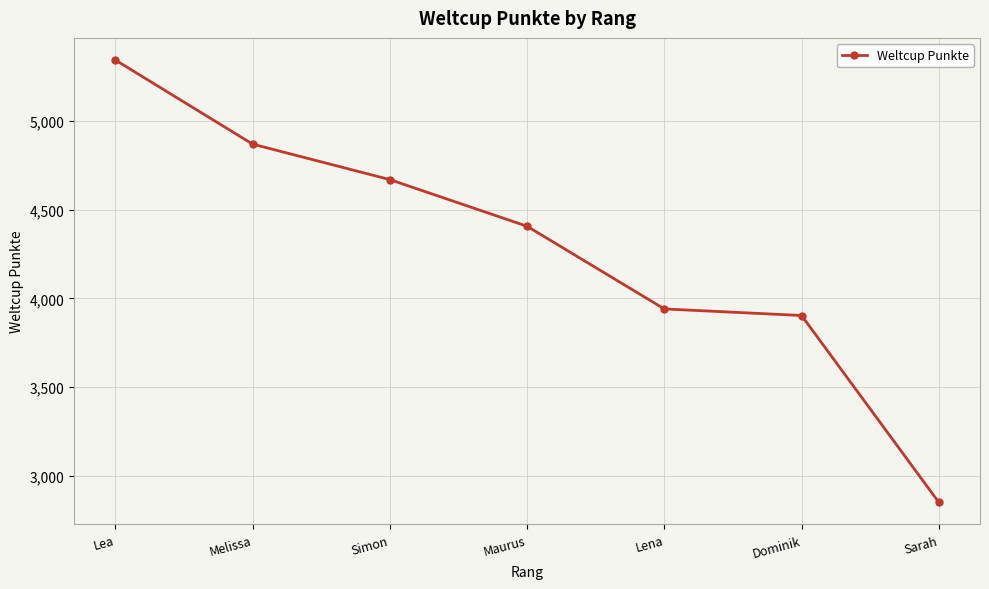

True or false: there are more than 0 points higher than both neighbors.

False